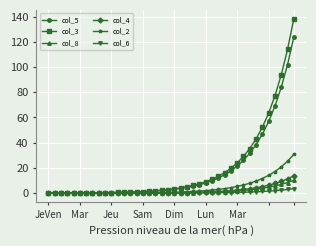

What is the highest value of the col_4 series?

13.8